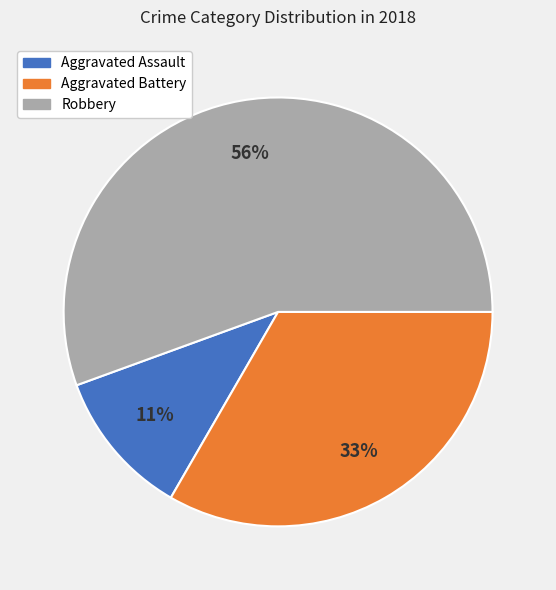

Is Robbery the majority of the pie?

Yes